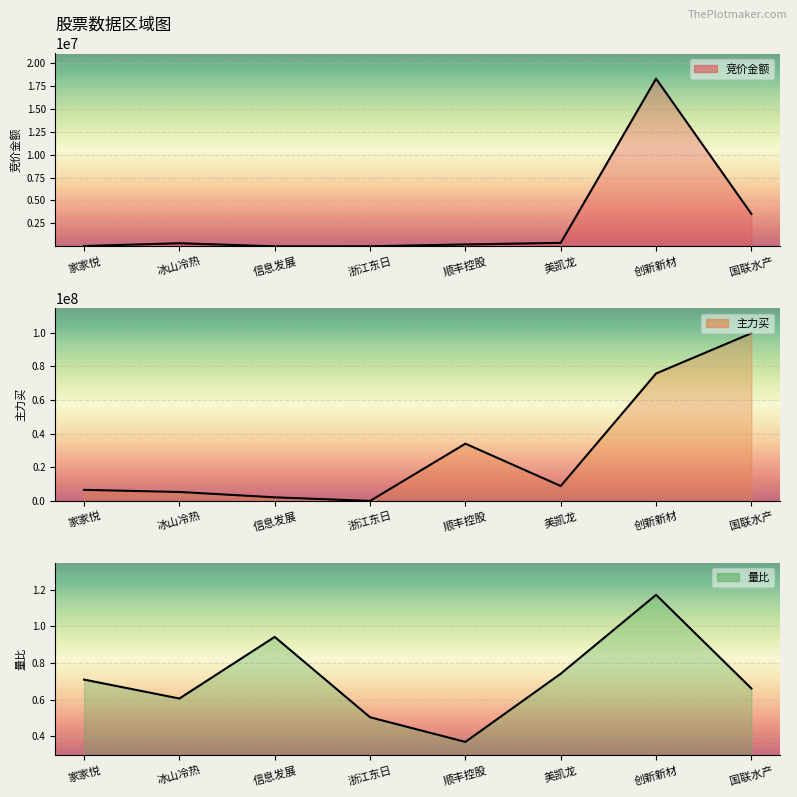

Which label corresponds to the largest value in the chart?

国联水产